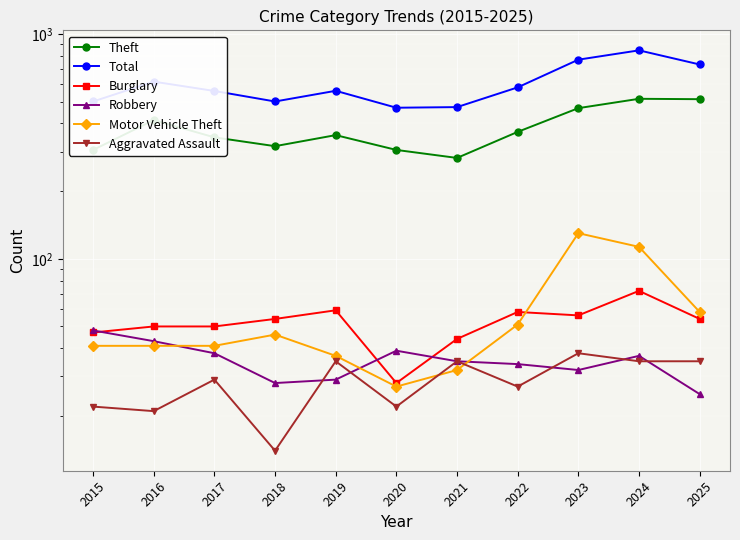

Is the value of Motor Vehicle Theft at 2016 greater than the value of Theft at 2015?

No